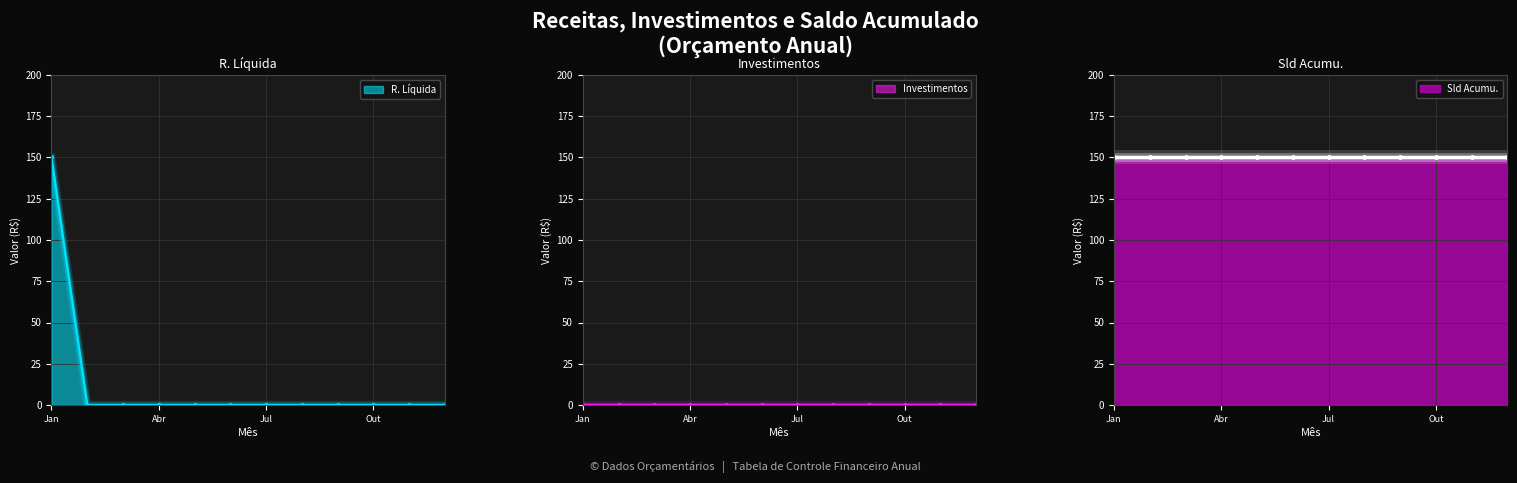

Which series has the largest range (max minus min)?

R. Líquida